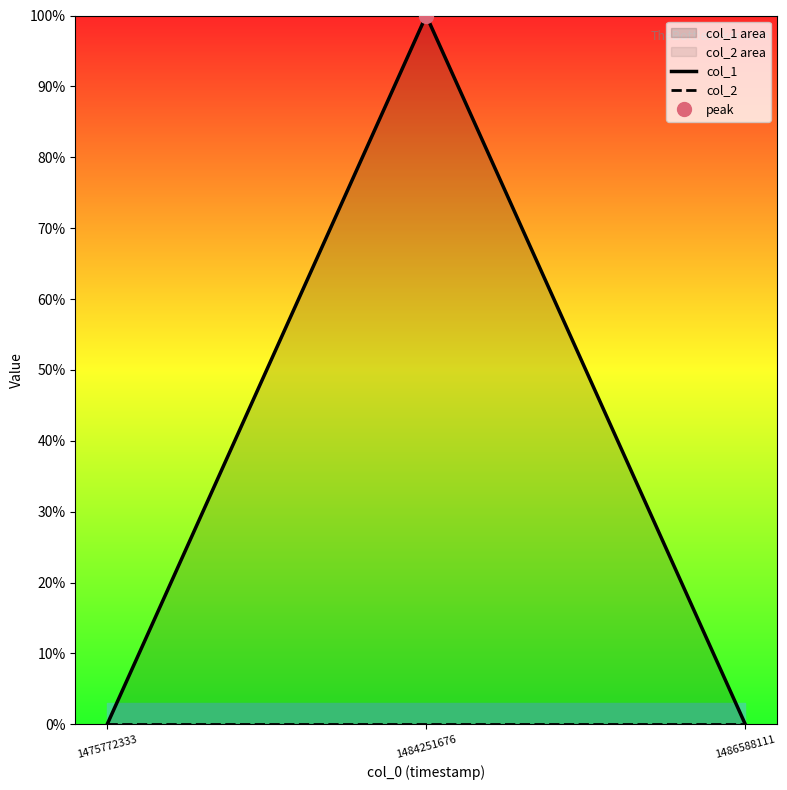

True or false: col_2 has a value of 0 at 1486588111.

True